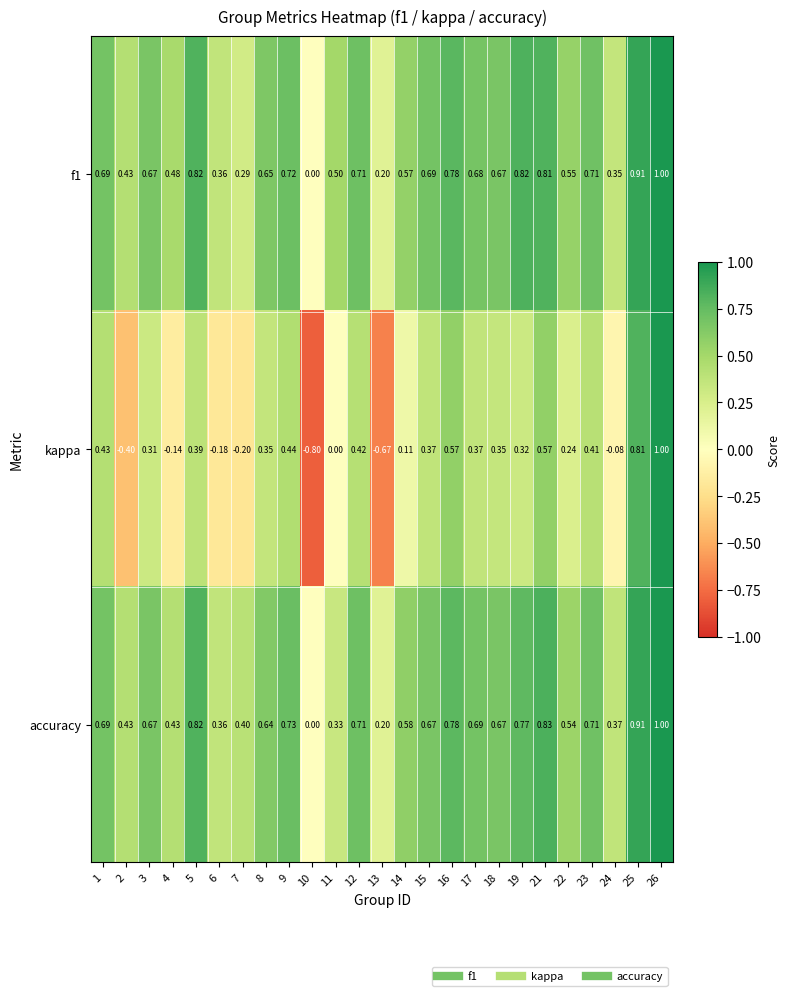

Which series has the largest range (max minus min)?

kappa